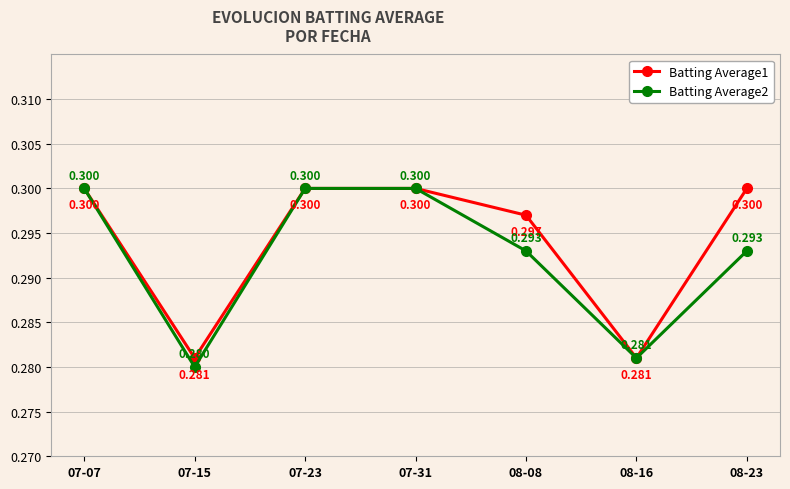

True or false: Batting Average2 has more than 1 interior local peaks.

False